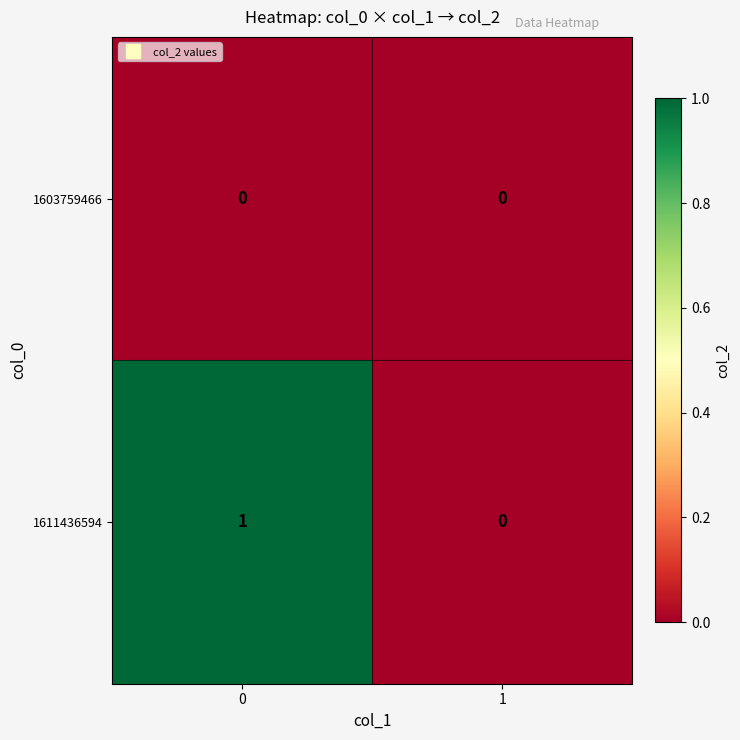

Rank the series by their maximum value, from highest to lowest.

1611436594, 1603759466